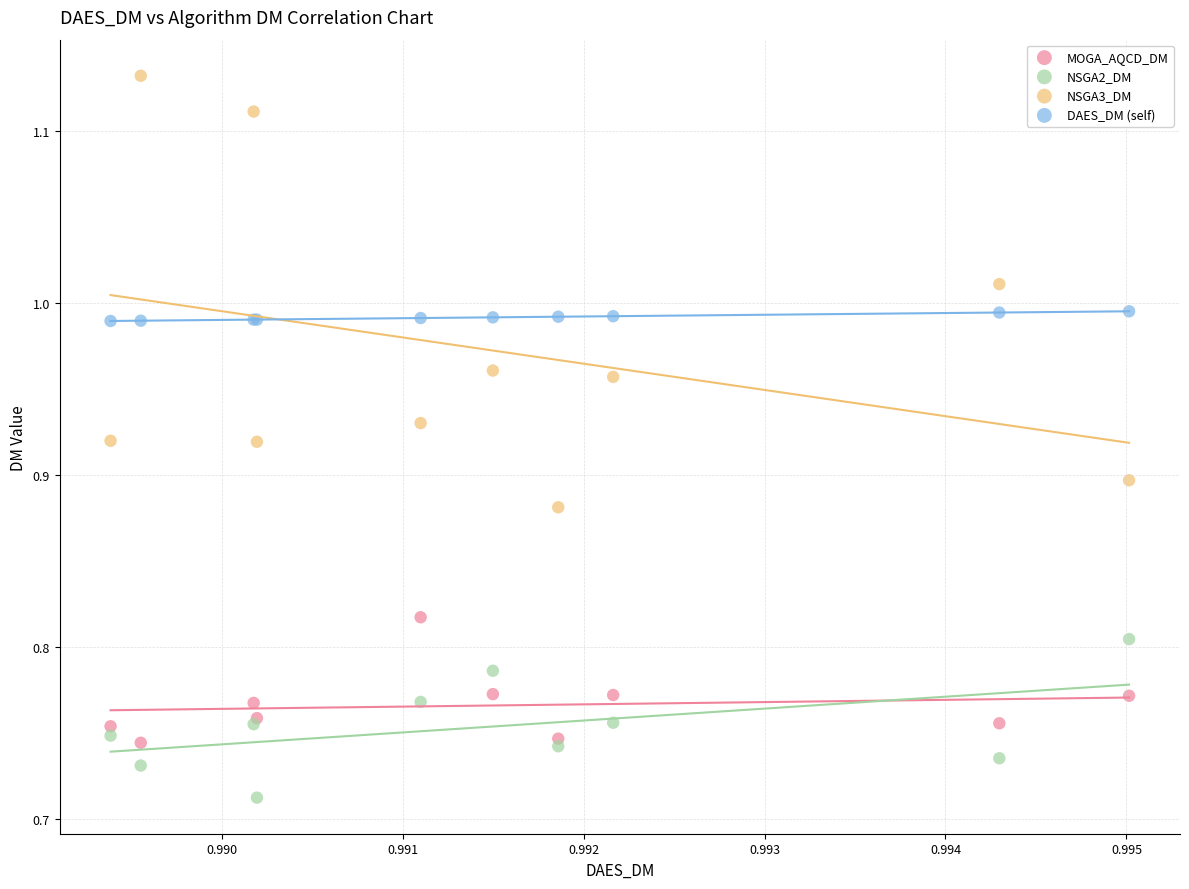

Which series has the largest Y range (max minus min)?

NSGA3_DM